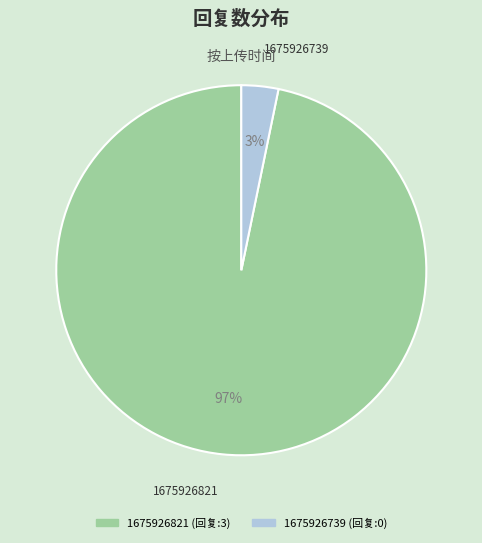

Which has a higher value, 1675926739 or 1675926821?

1675926821